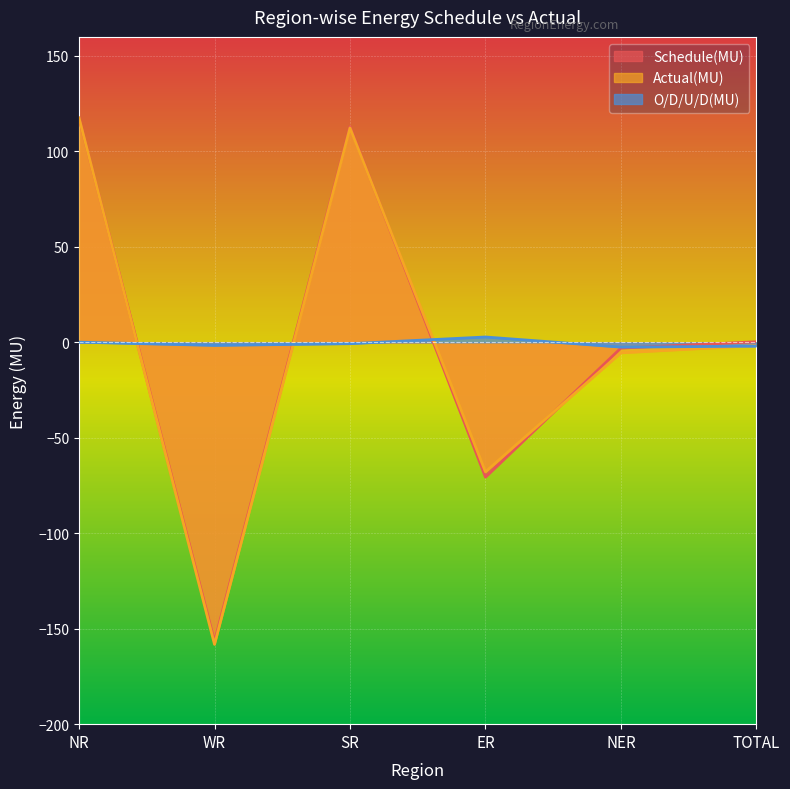

How many categories are shown in the chart?

6